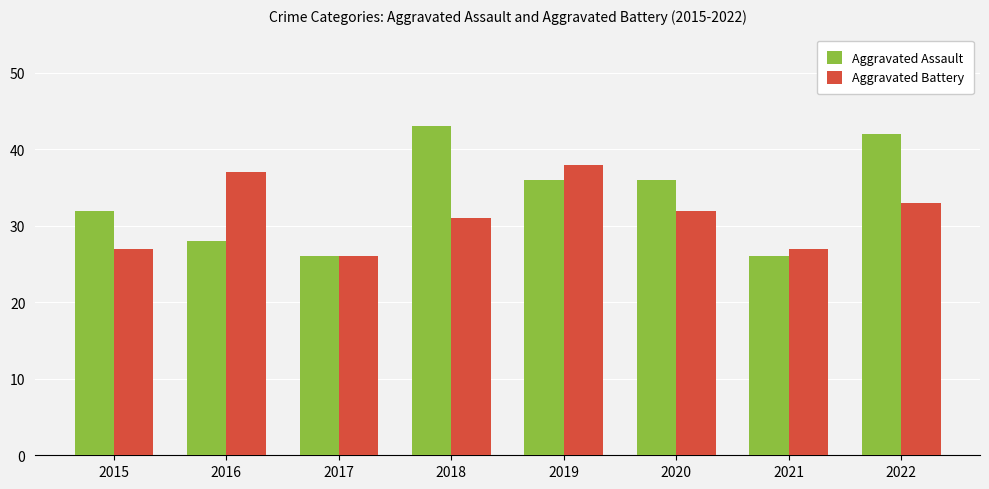

What is the lowest value of the Aggravated Battery series?

26